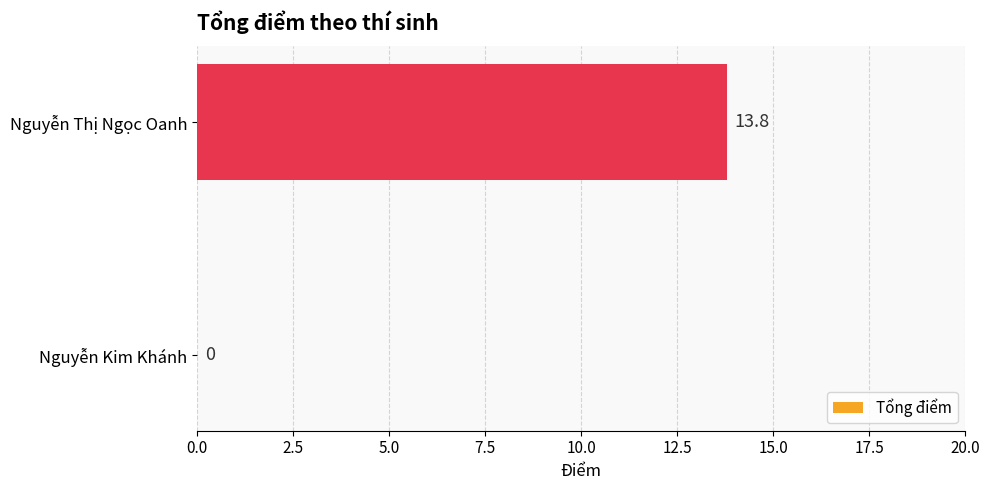

The value at Nguyễn Thị Ngọc Oanh is 5.4. True or false?

False